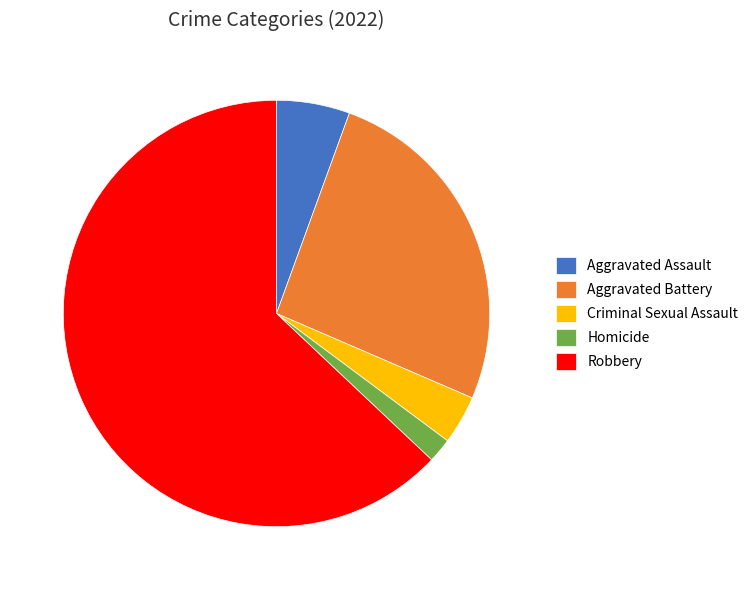

How many segments does this pie chart have?

5